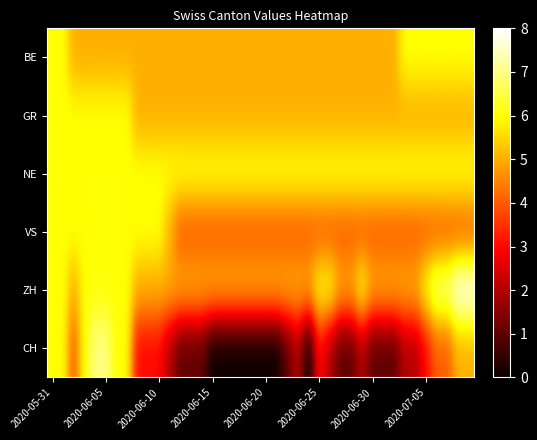

List the series in order of their peak value, lowest first.

BE, GR, NE, VS, CH, ZH